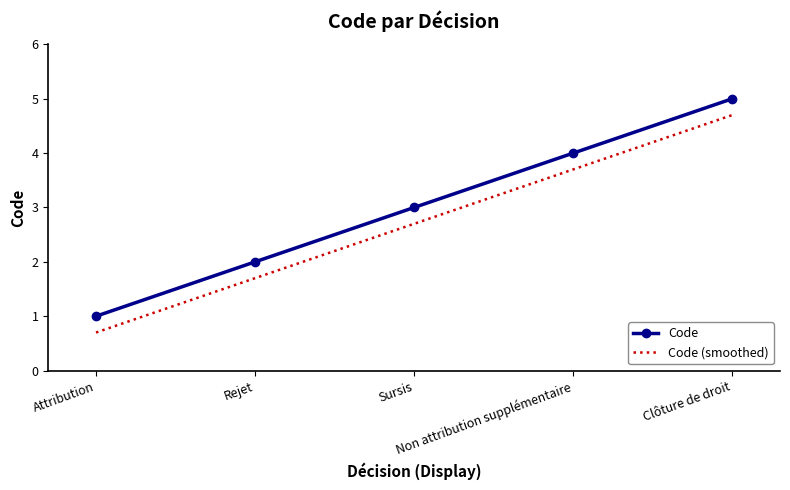

Reading left to right, list all the values displayed in this chart.

Code: 1.0	2.0	3.0	4.0	5.0
Code (smoothed): 0.7	1.7	2.7	3.7	4.7